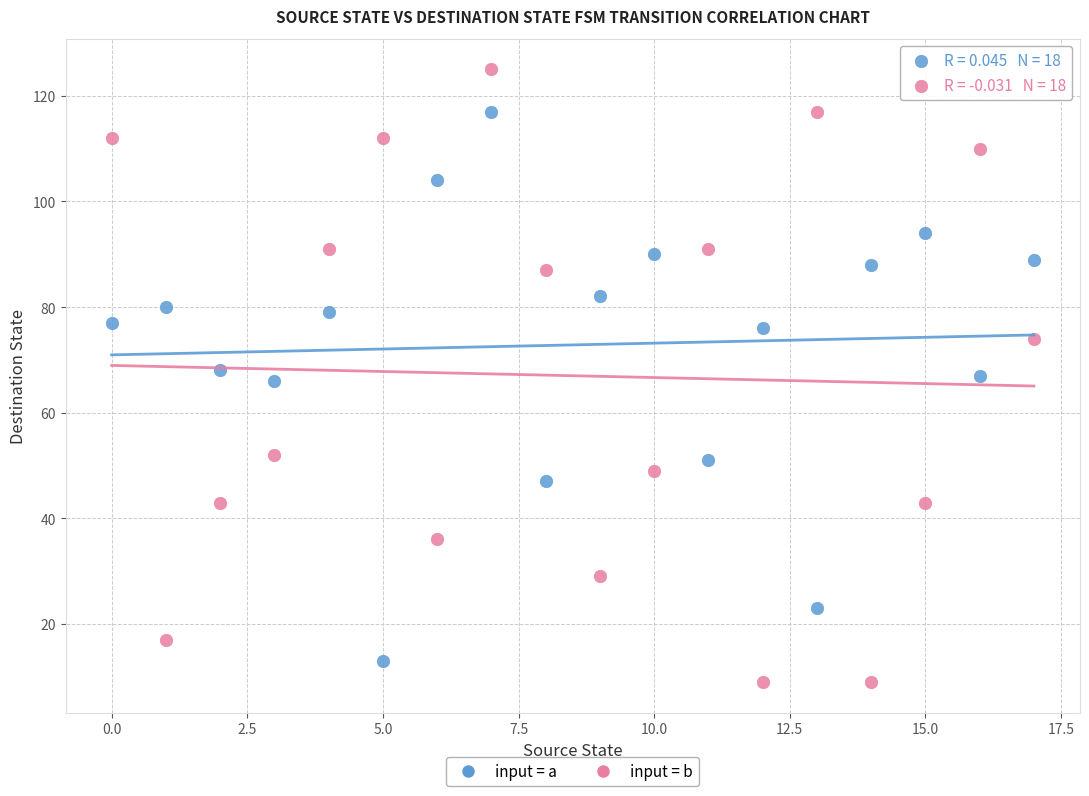

What are all the series names shown in the legend?

input = a, input = b